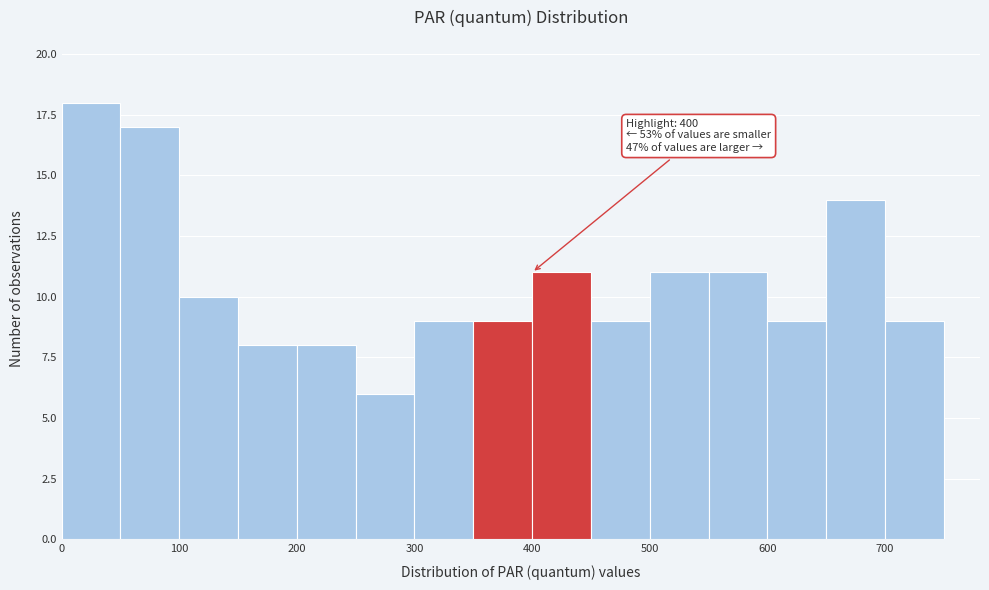

Which range on the x-axis has the tallest bar?

0 to 50